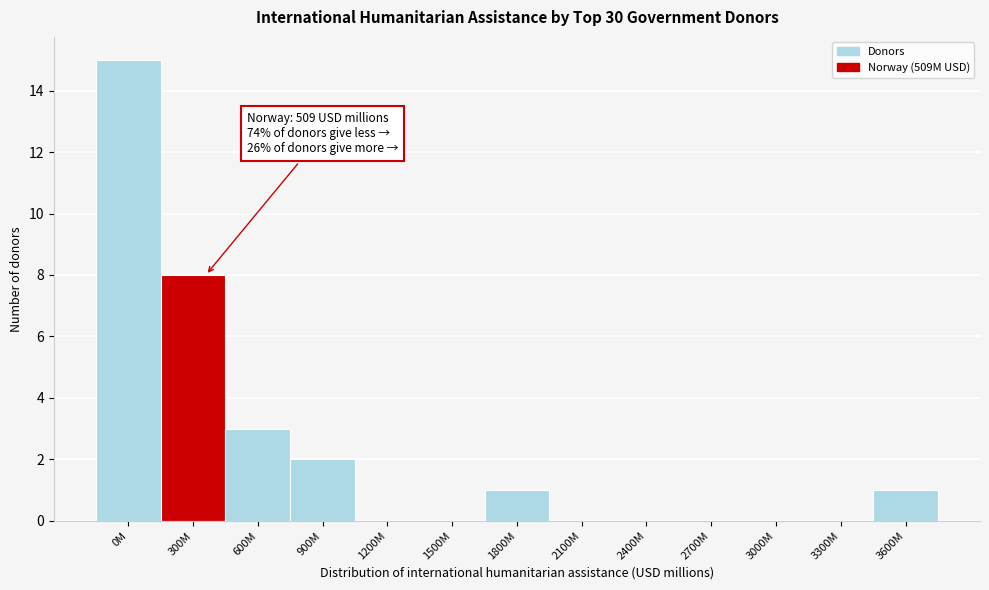

Reading right to left, transcribe all the data shown in this chart.

3600M=1	3300M=0	3000M=0	2700M=0	2400M=0	2100M=0	1800M=1	1500M=0	1200M=0	900M=2	600M=3	300M=8	0M=15